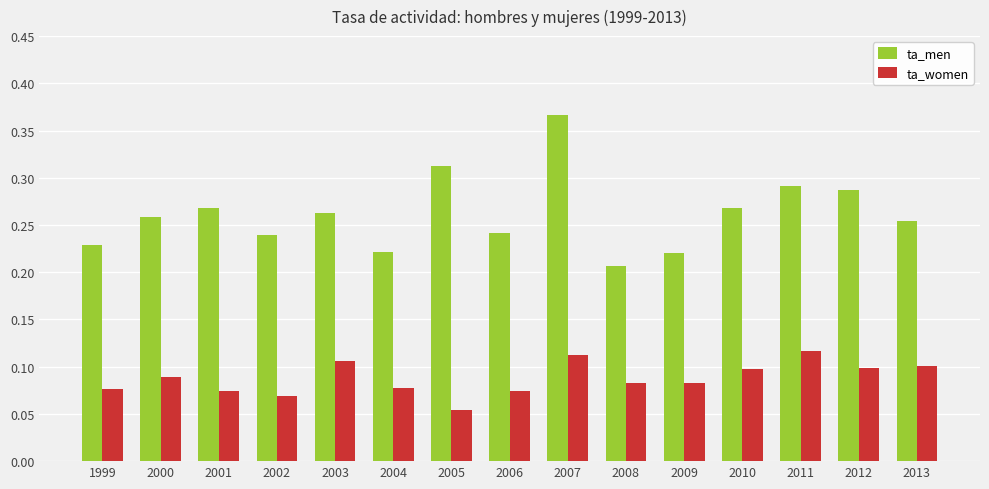

What are all the series names shown in the legend?

ta_men, ta_women